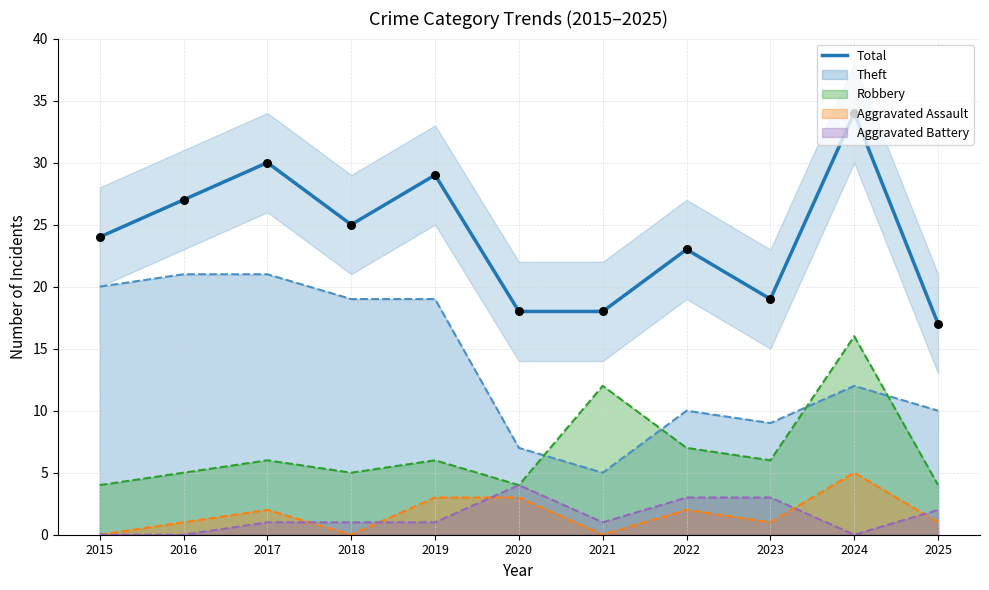

What is the change in value from 2016 to 2022?

-4